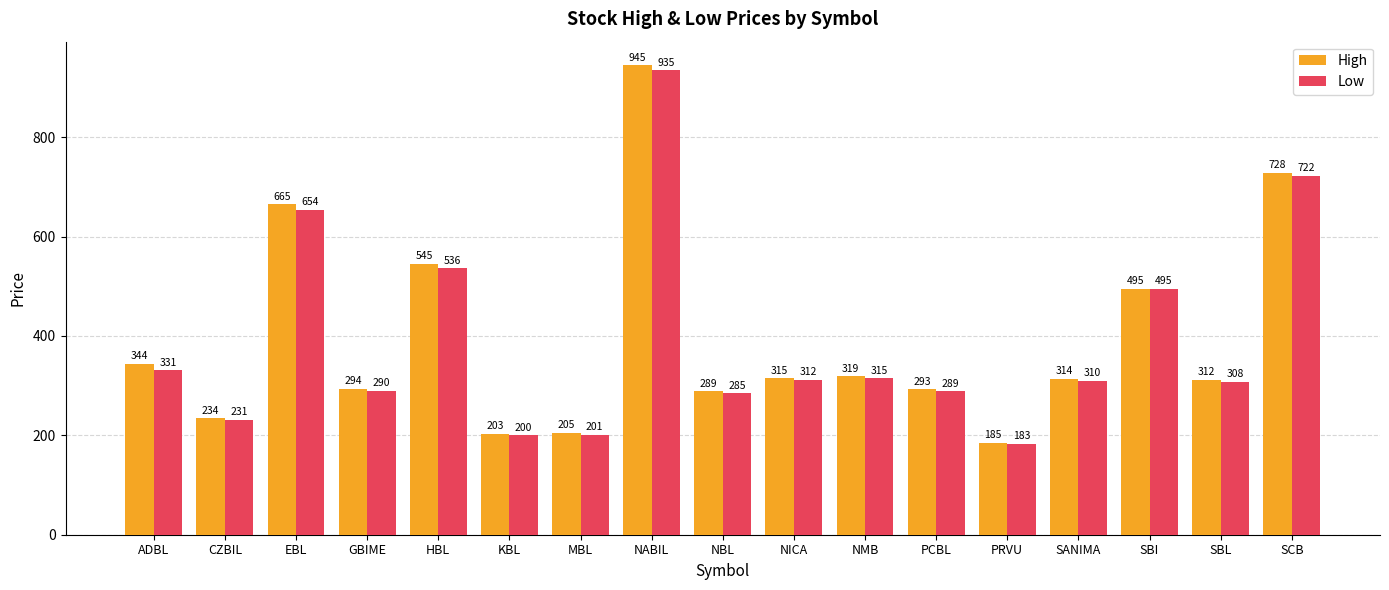

What is the difference between the highest and lowest values at CZBIL?

3